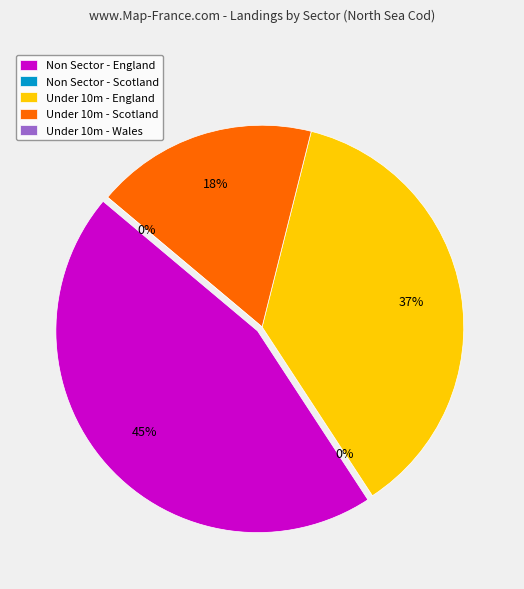

Which category has the biggest portion of the pie?

Non Sector - England